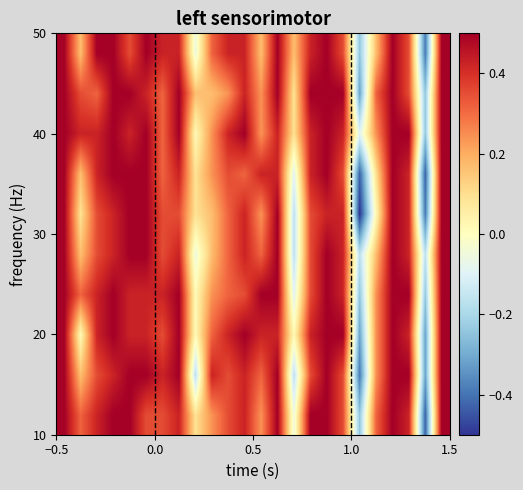

What is the maximum value shown in the chart?

0.5